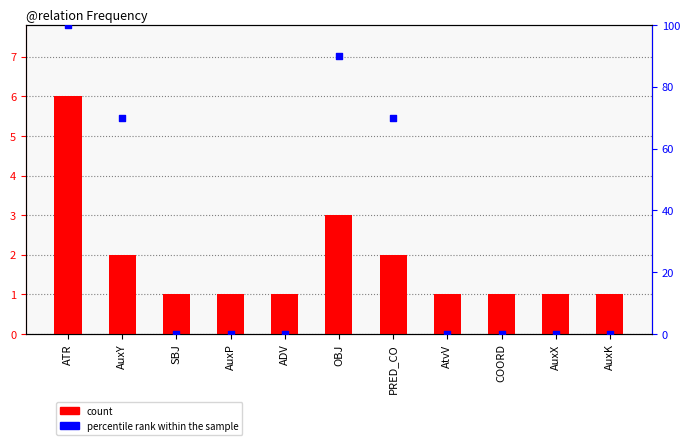

Which series has the largest Y range (max minus min)?

percentile rank within the sample